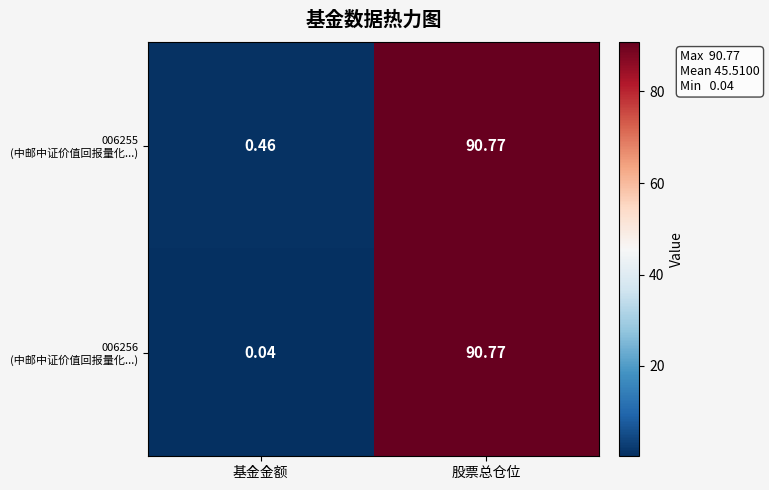

At which category does the chart reach its peak across all series?

股票总仓位